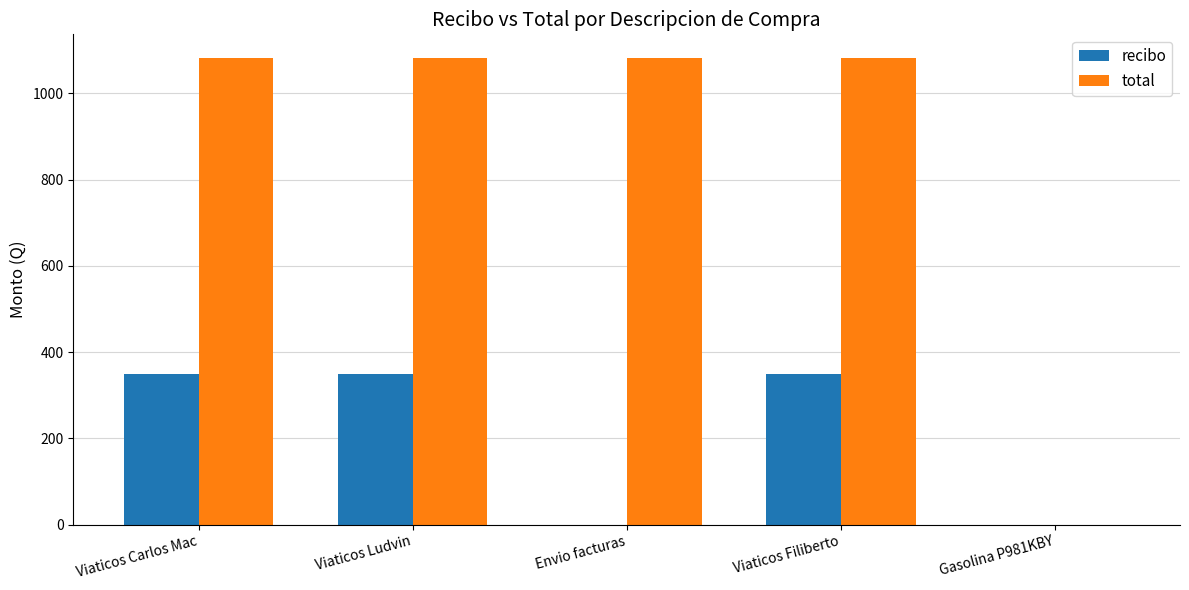

Is the value of recibo at Viaticos Ludvin greater than the value of total at Envio facturas?

No